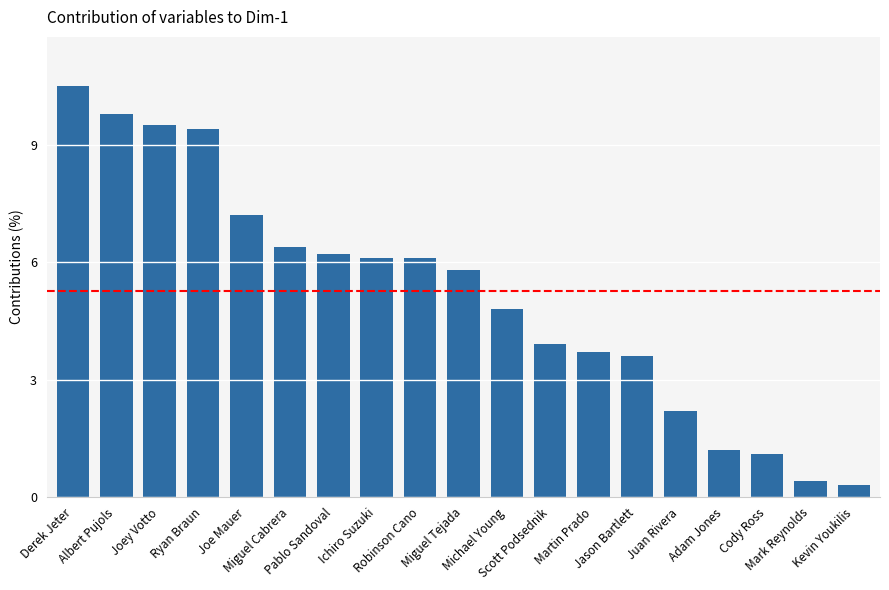

What is the minimum value shown in the chart?

0.3